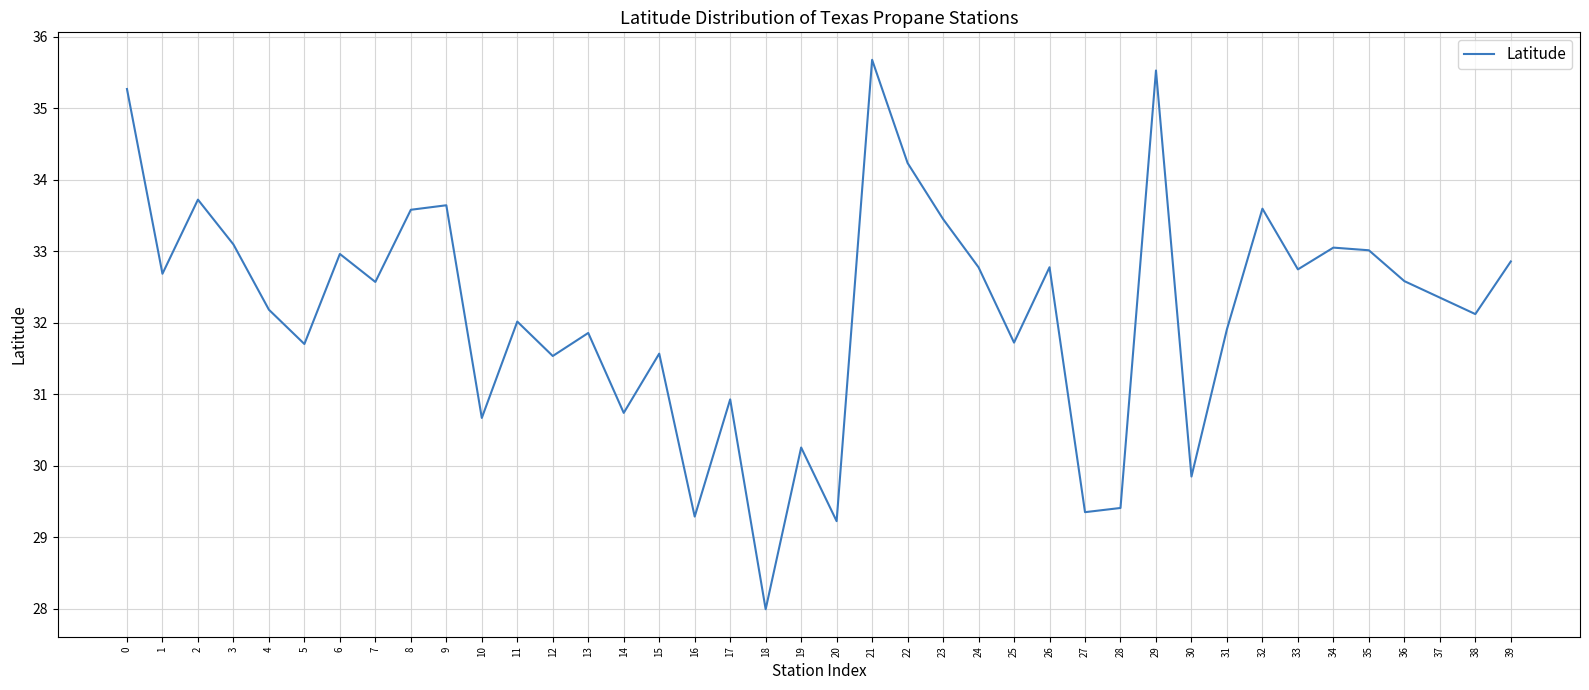

What is the difference between the maximum and minimum values?

7.7